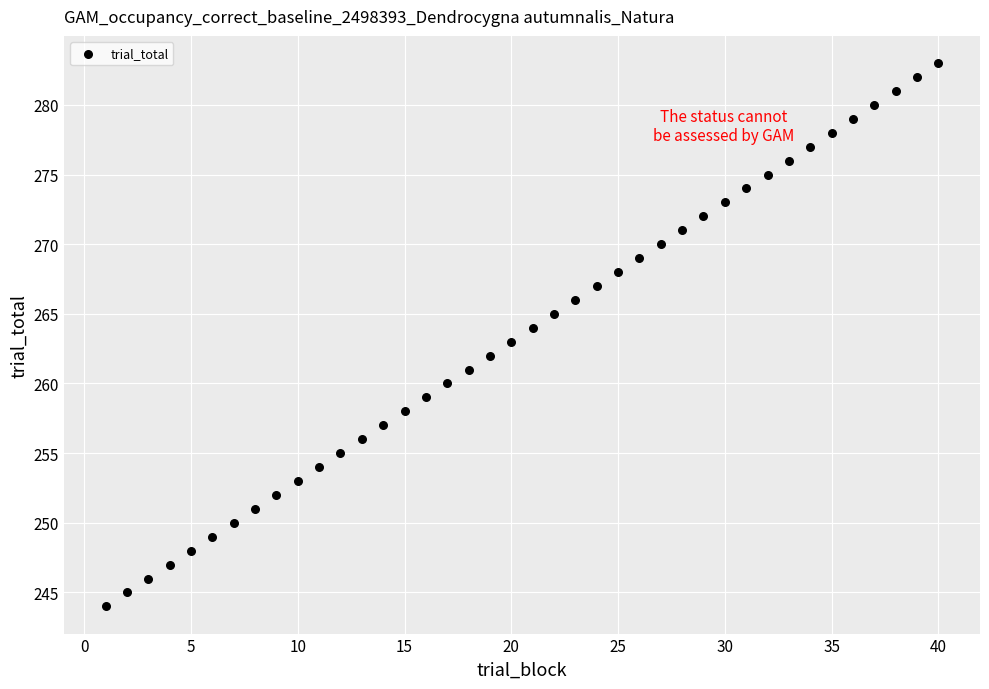

What is the range of Y values (max minus min)?

39